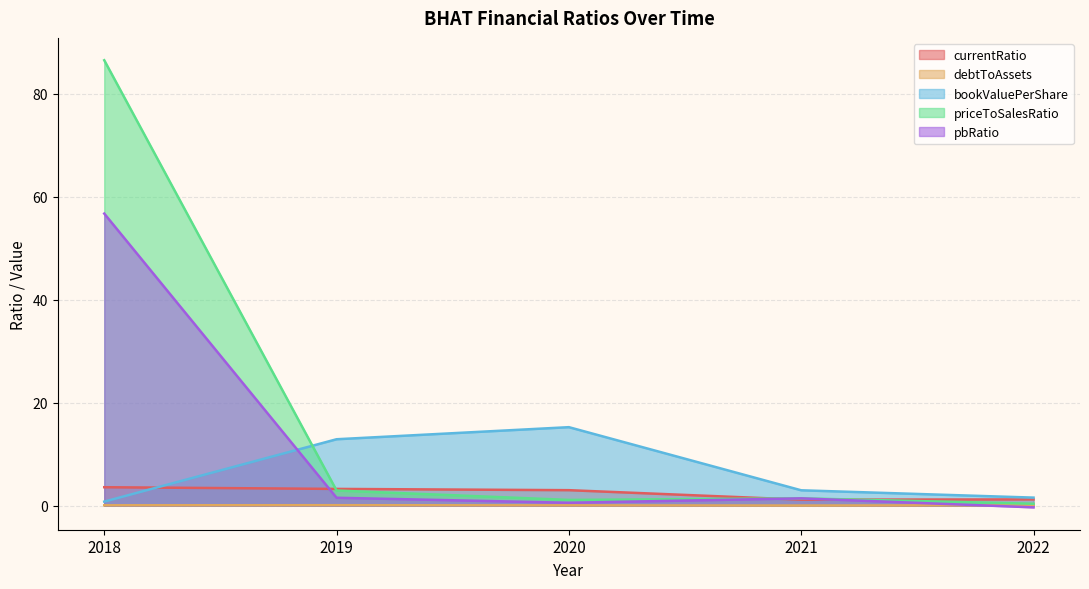

What is the minimum value shown in the chart?

-0.3